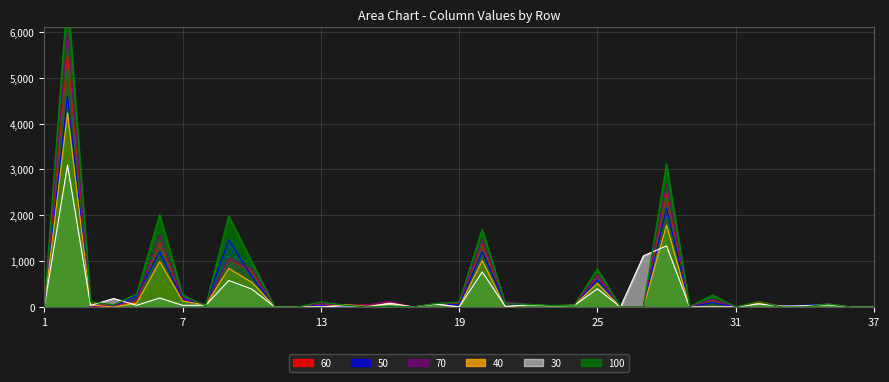

The value of 50 at 31 is 0.0. True or false?

True